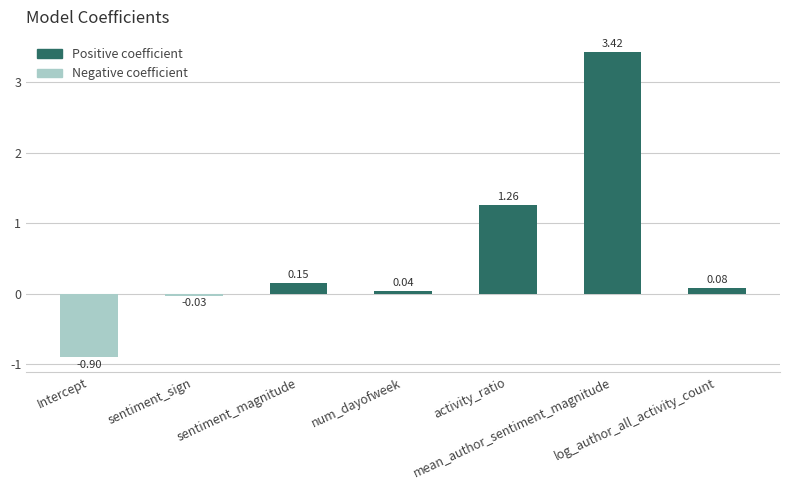

Are the bars grouped side by side (vs. stacked)?

No